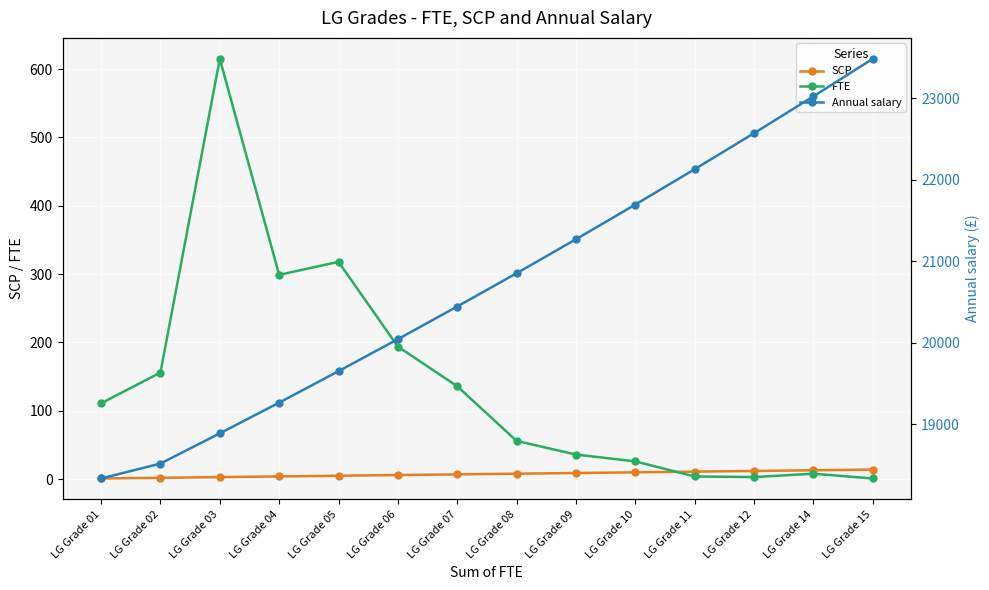

Which series has the largest range (max minus min)?

Annual salary